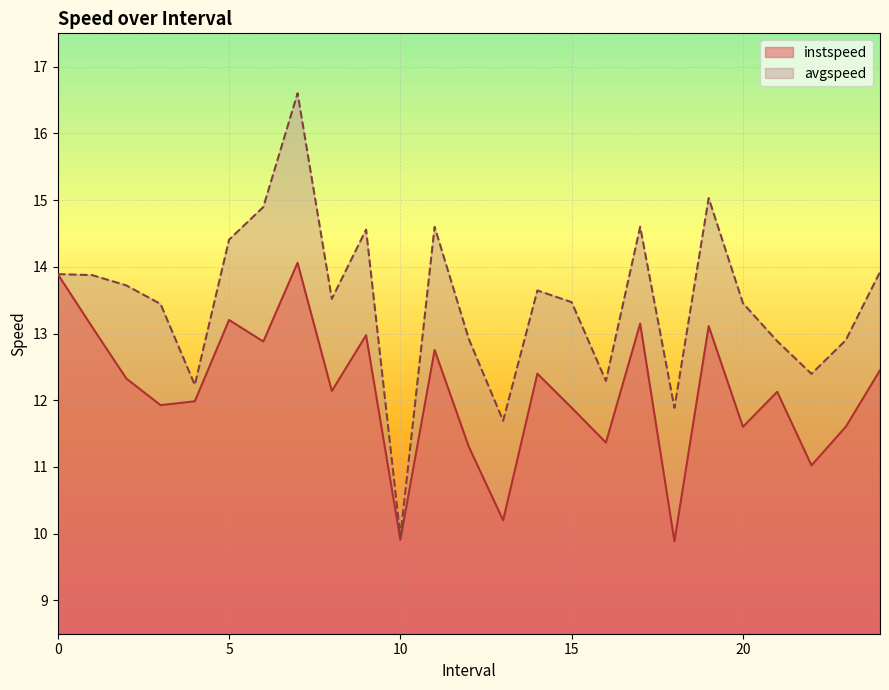

Is the value of avgspeed at 24.0 greater than the value of instspeed at 13.0?

Yes